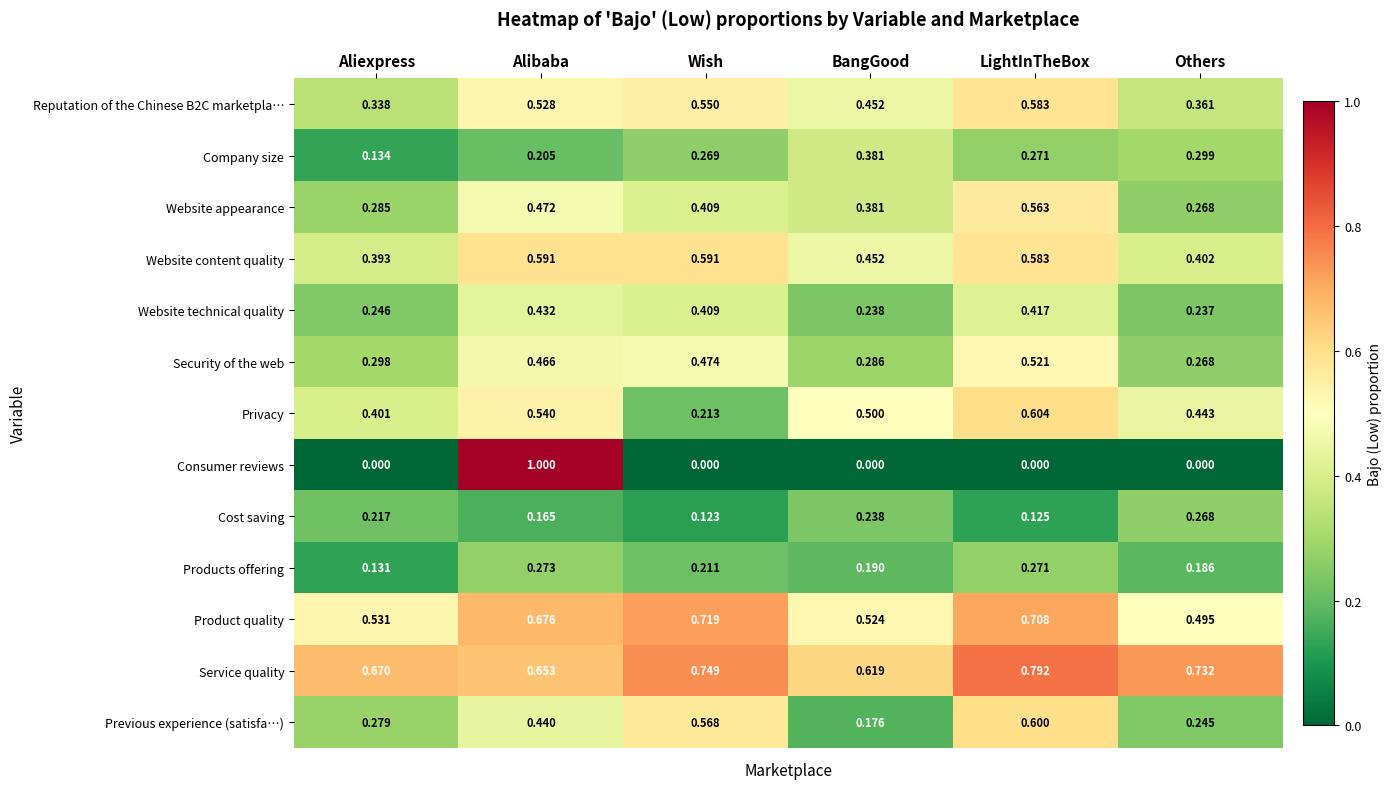

At how many categories does at least one series exceed 0?

6